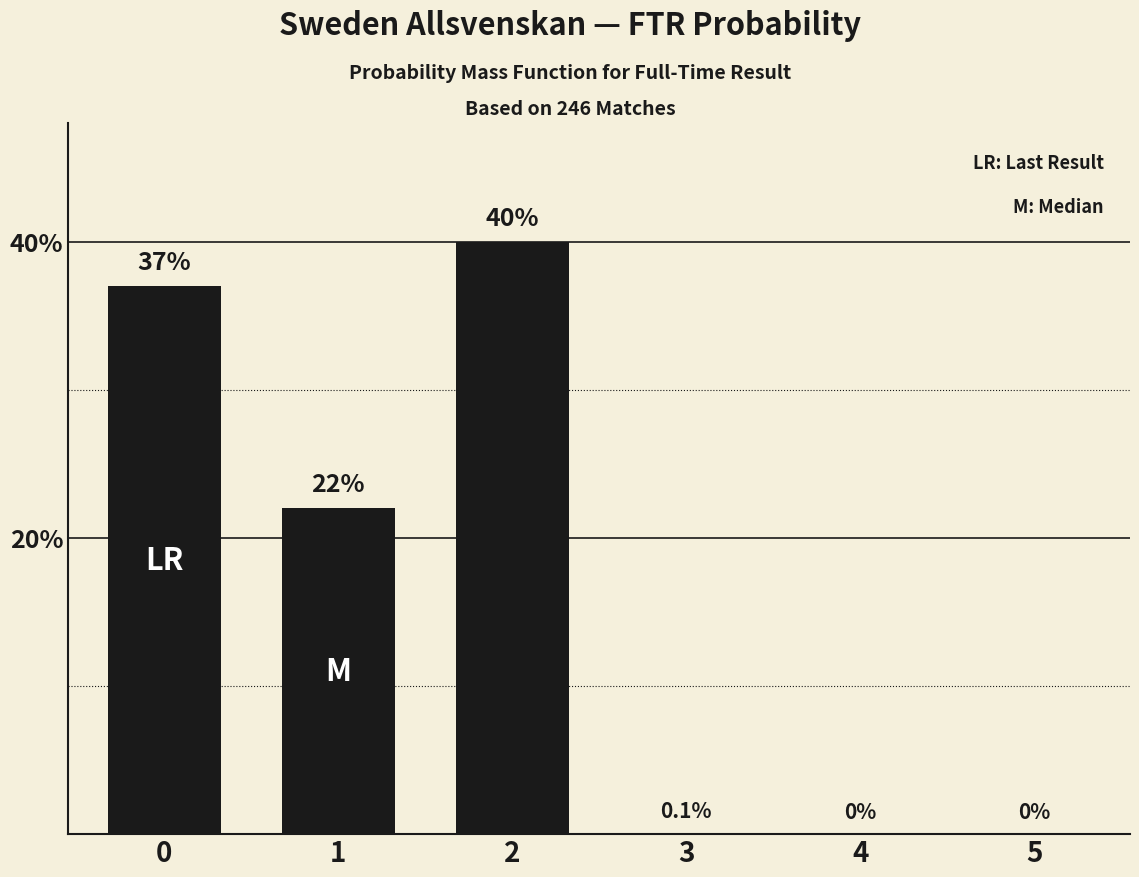

What is the greatest value displayed?

40.0